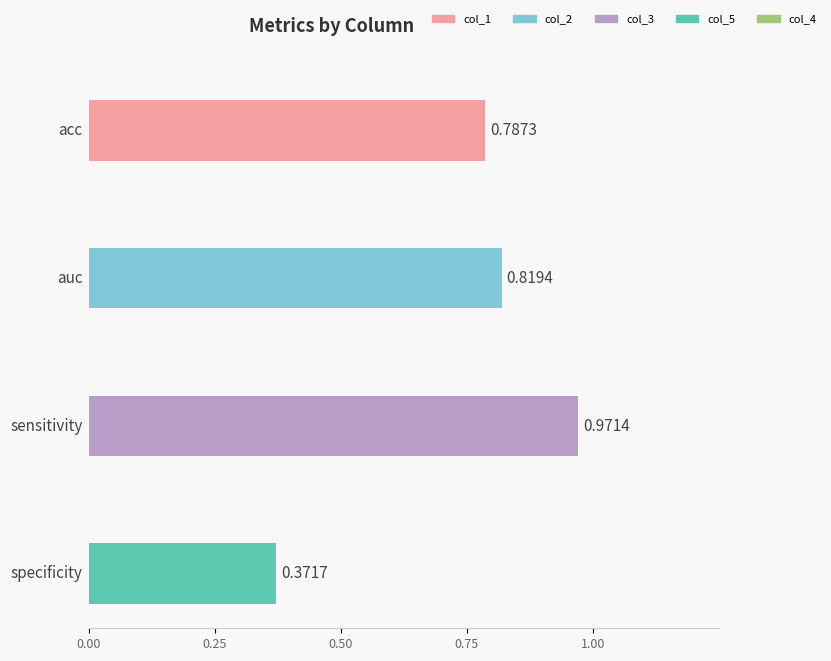

At which category is the sum across all series the highest?

sensitivity